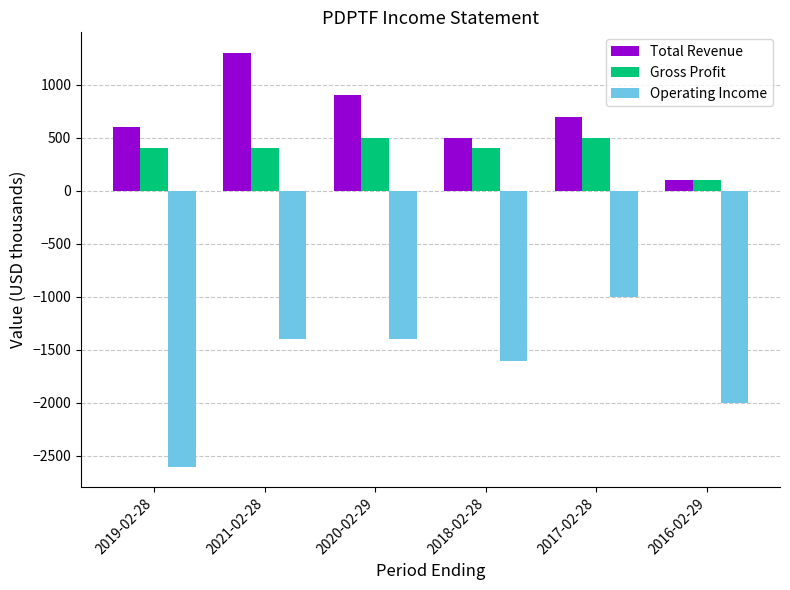

Where does the Total Revenue series first go above 700?

2021-02-28